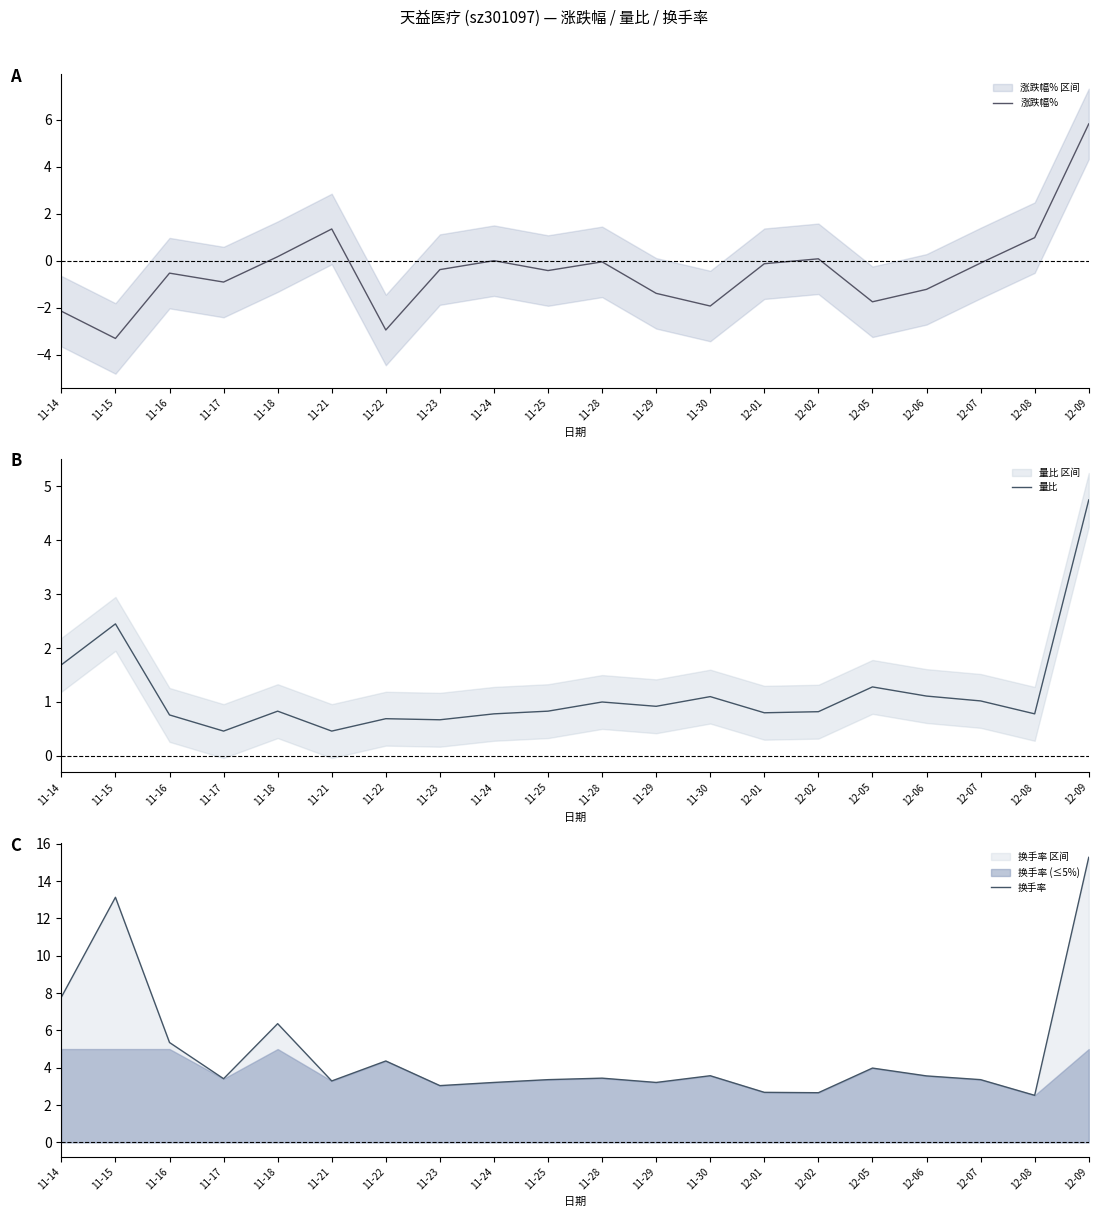

What is the average value of the 涨跌幅% series?

-0.4